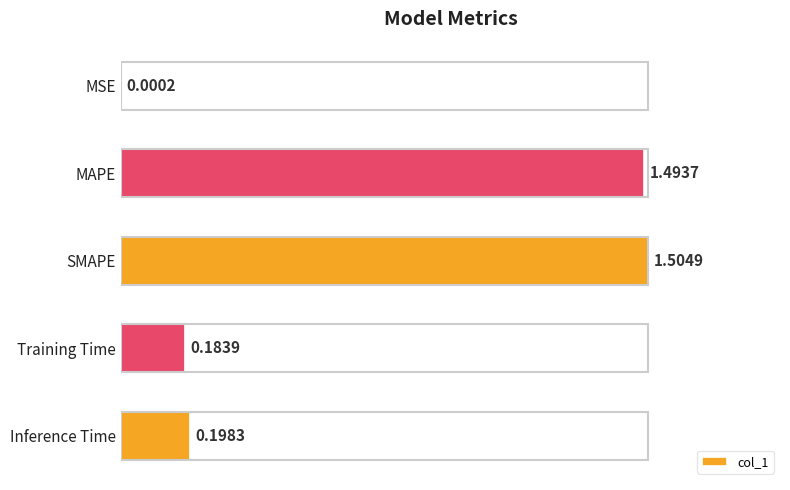

Between SMAPE and MSE, which is larger?

SMAPE